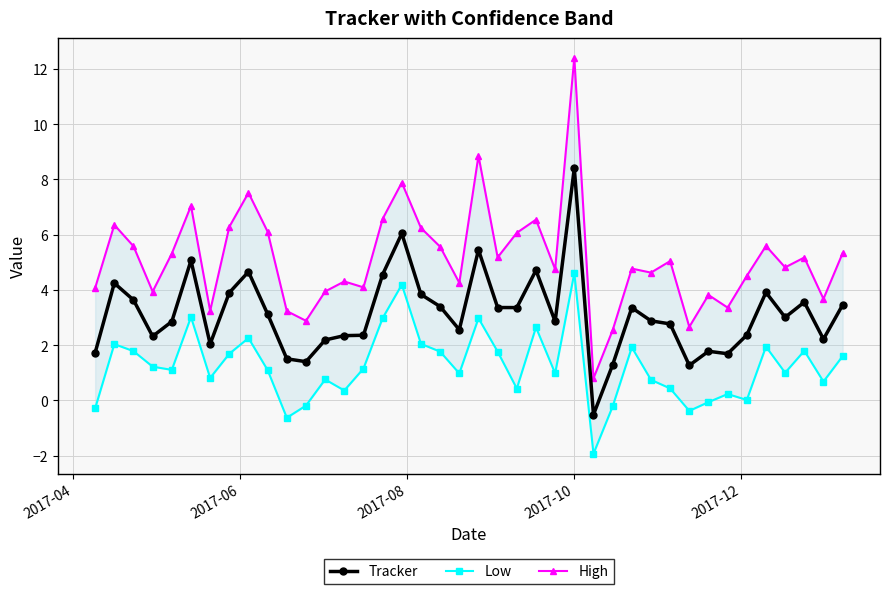

What is the difference between the maximum and minimum values in the High series?

11.6